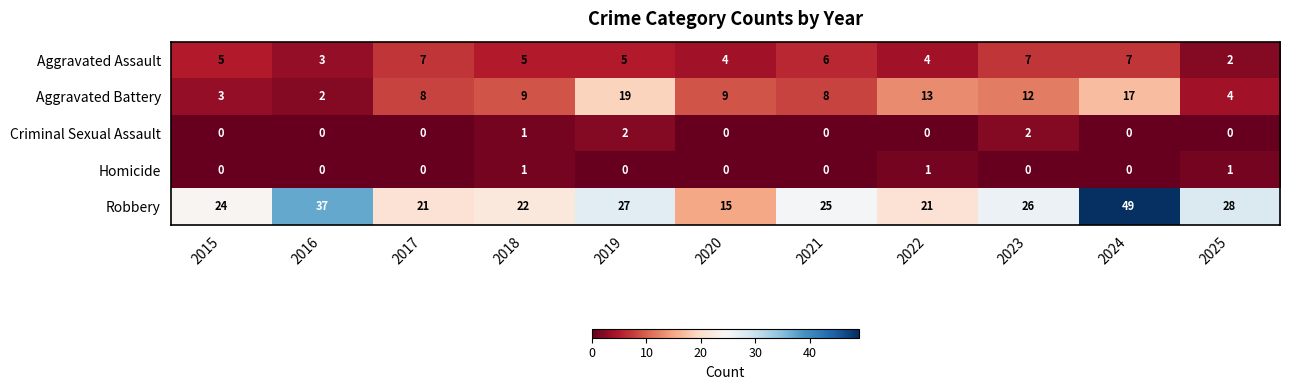

Which series has the largest total across all categories?

Robbery